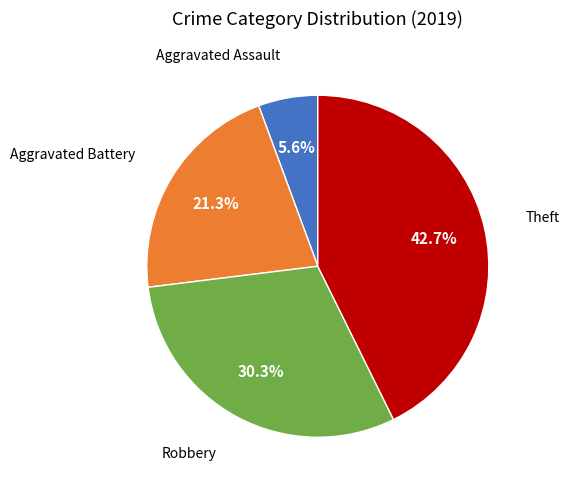

Is there any slice that represents more than half of the pie?

No